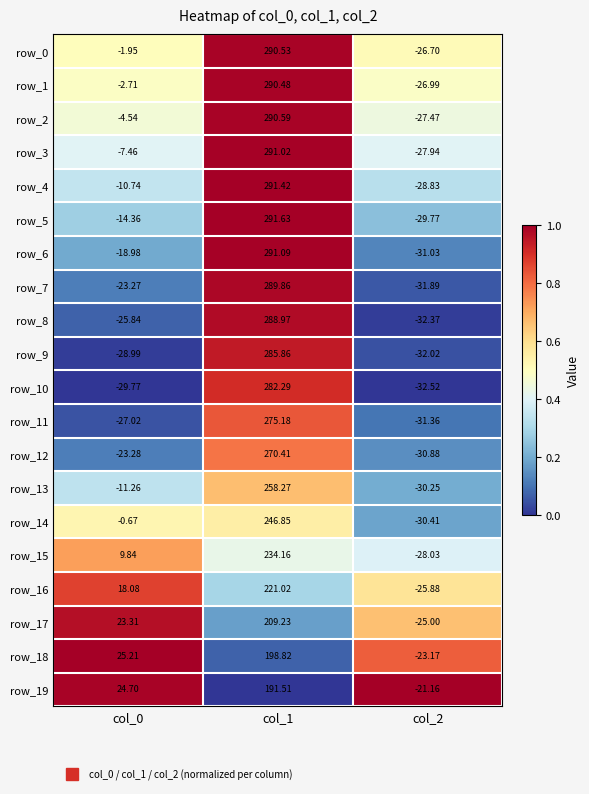

Is the value of row_15 at col_1 greater than the value of row_18 at col_1?

Yes